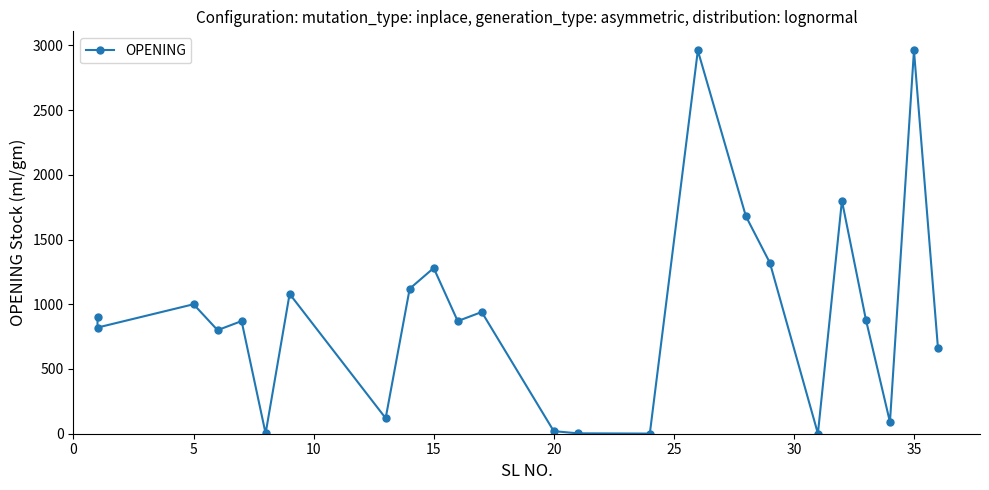

Between 10 and 10, which is larger?

10